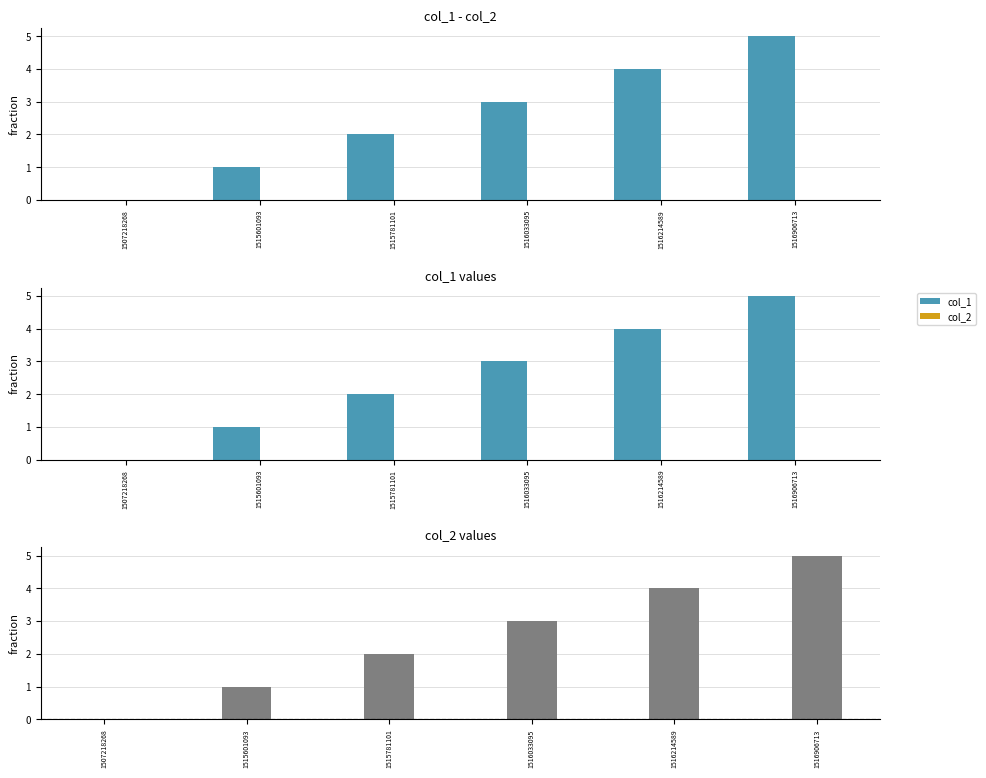

How many series are shown in this chart?

3